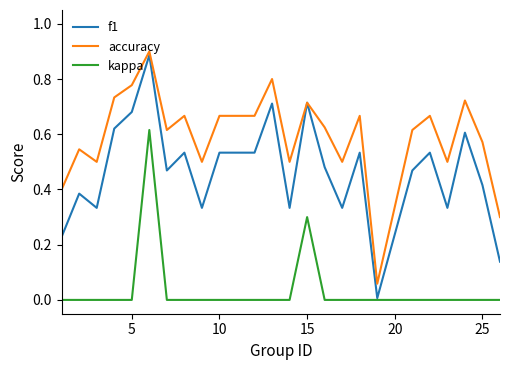

Rank the series by their average value, from lowest to highest.

kappa, f1, accuracy